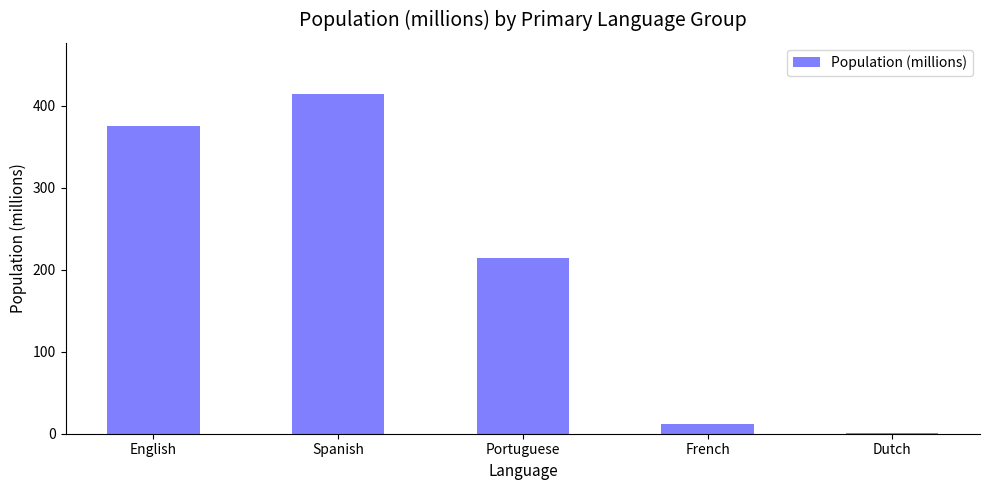

What value does the data have at French?

11.7